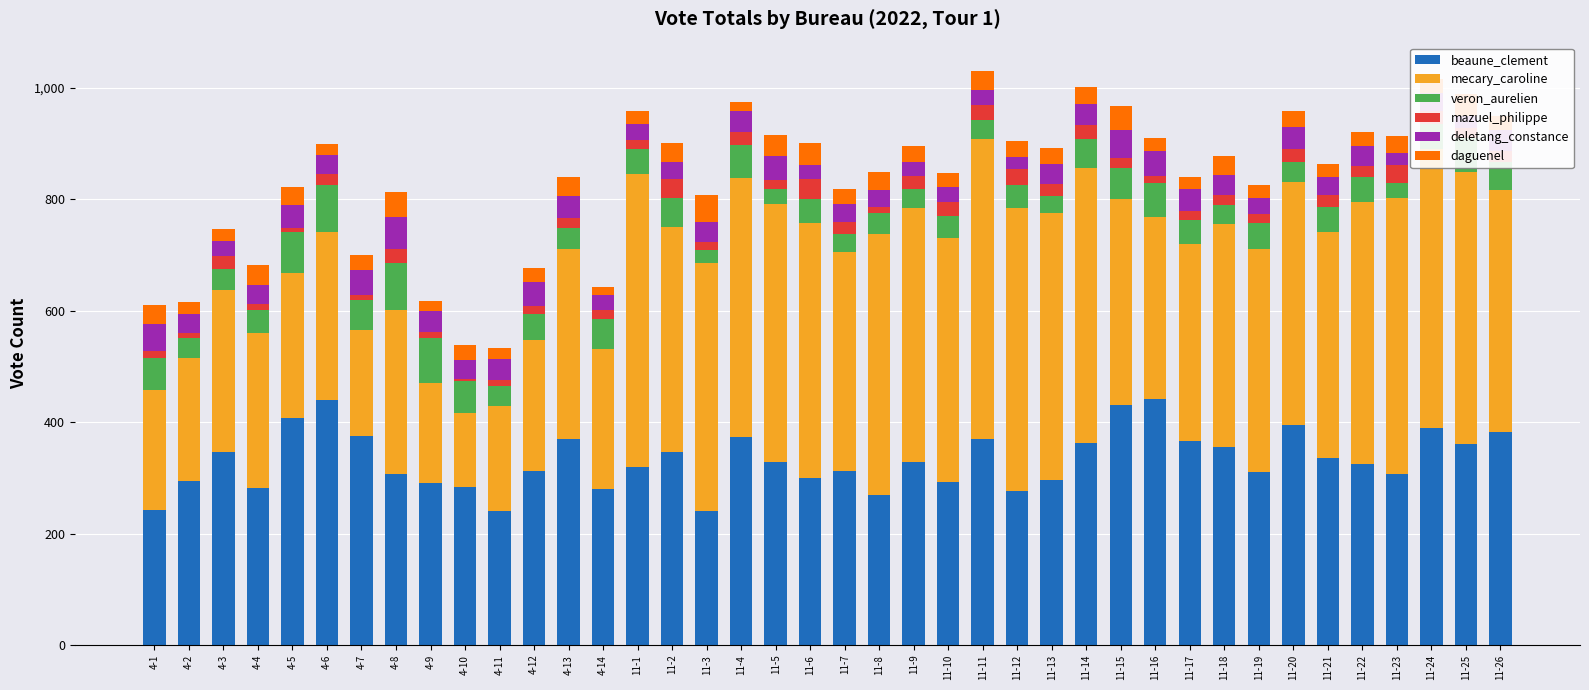

The veron_aurelien series shows 27 at 4-6. True or false?

False